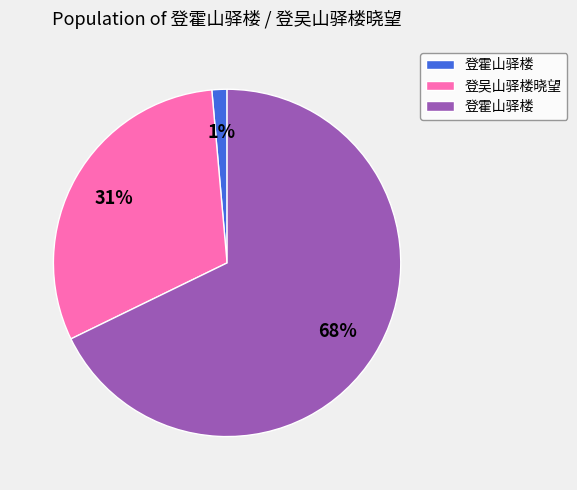

Is there a majority slice in this chart?

Yes